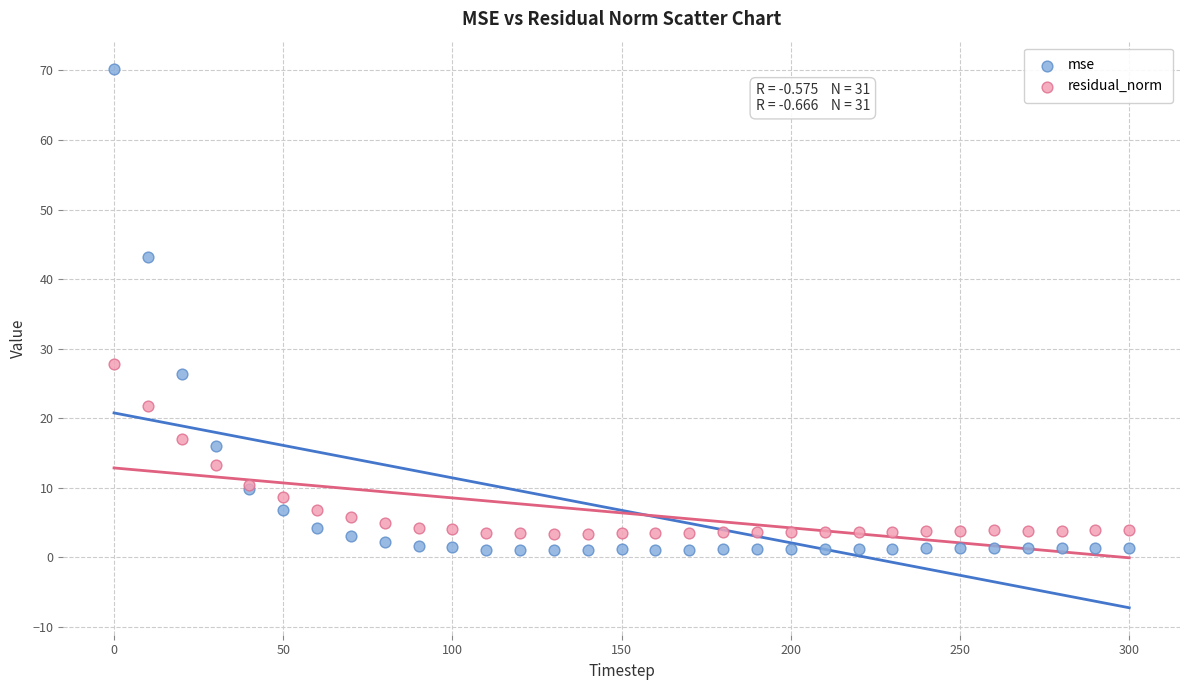

Which series contains the lowest Y value?

mse